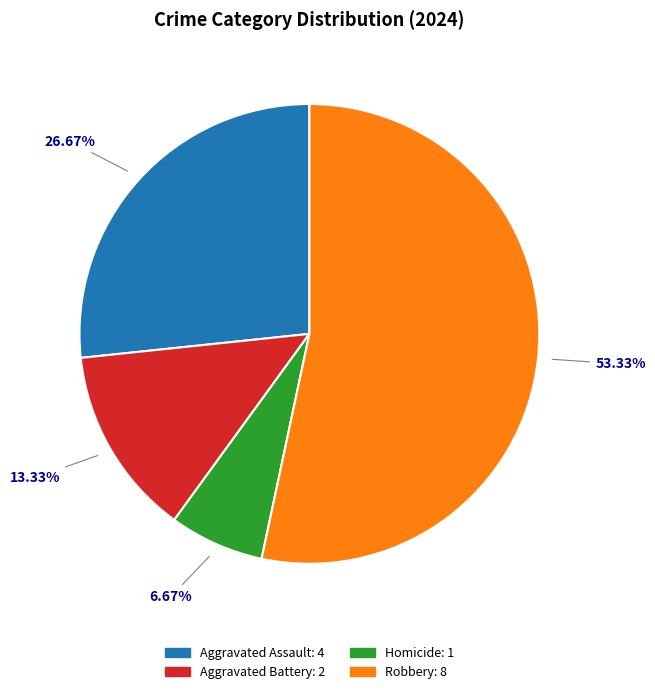

Approximately how many times larger is the value at Aggravated Battery compared to Homicide?

2.0